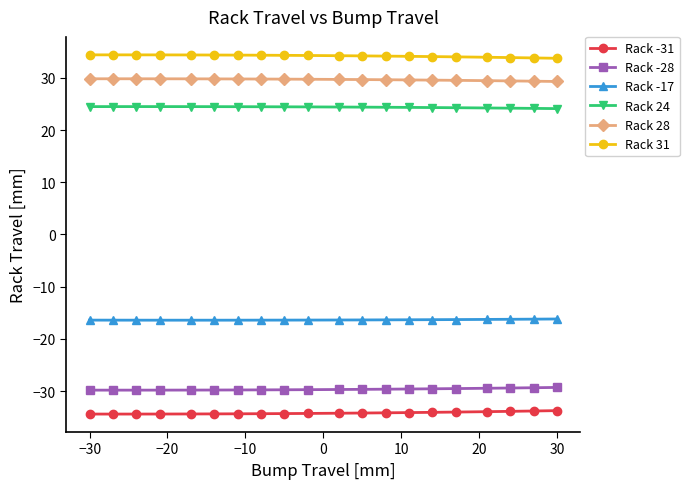

What is the highest value of the Rack 24 series?

24.5